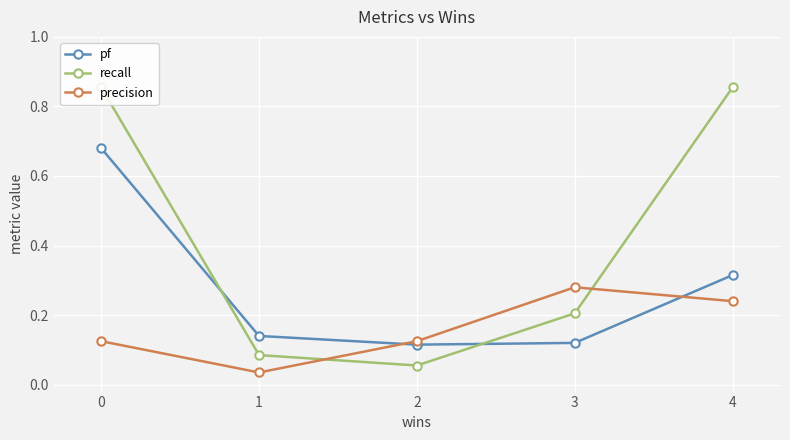

Is this an area chart (filled region under the line)?

No